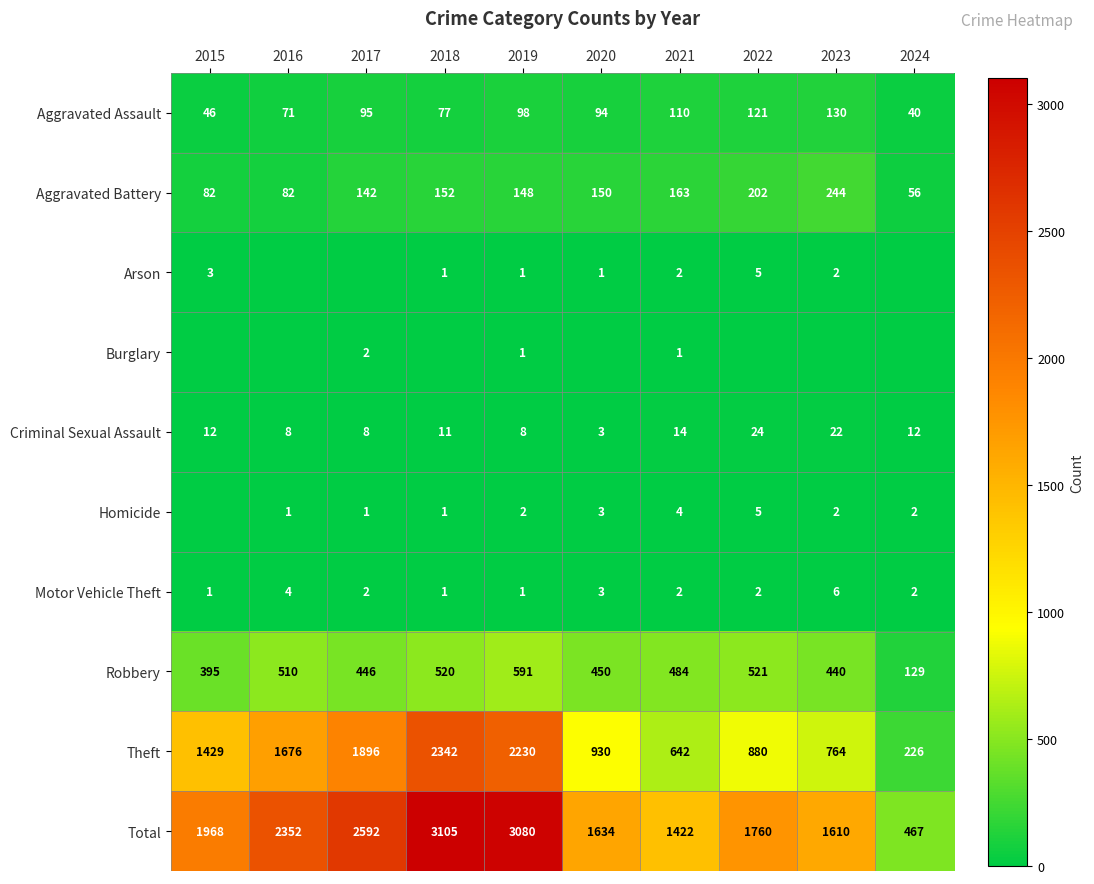

Is the value of Robbery at 2019 greater than the value of Homicide at 2016?

Yes